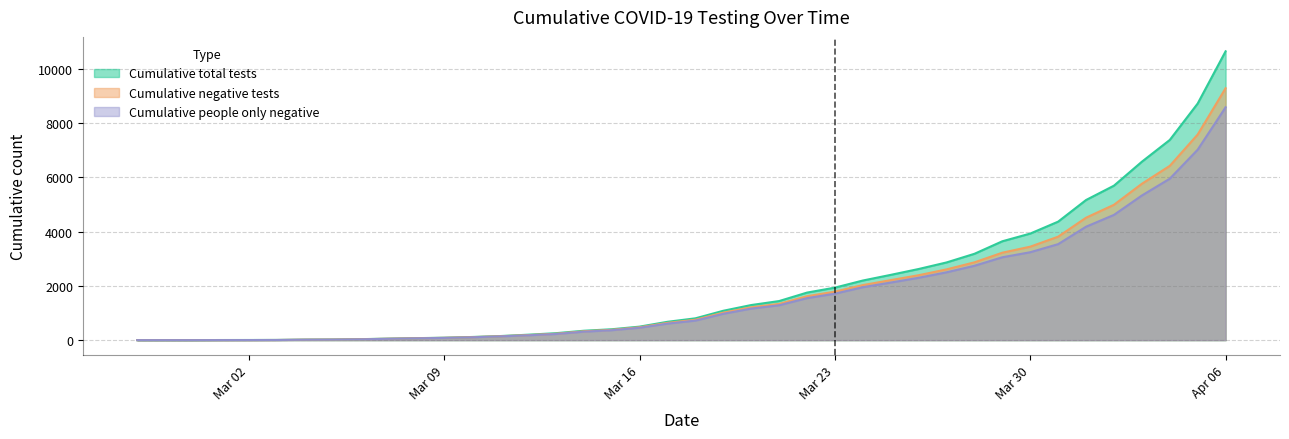

At how many categories does at least one series exceed 247?

25